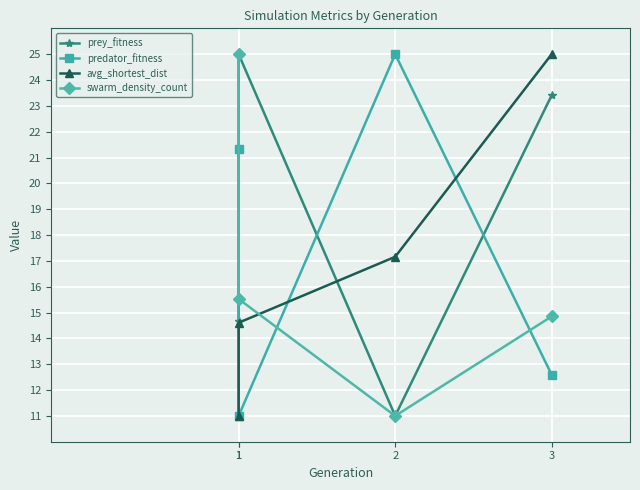

What is the value of the prey_fitness point at the 4th from the left?

23.4